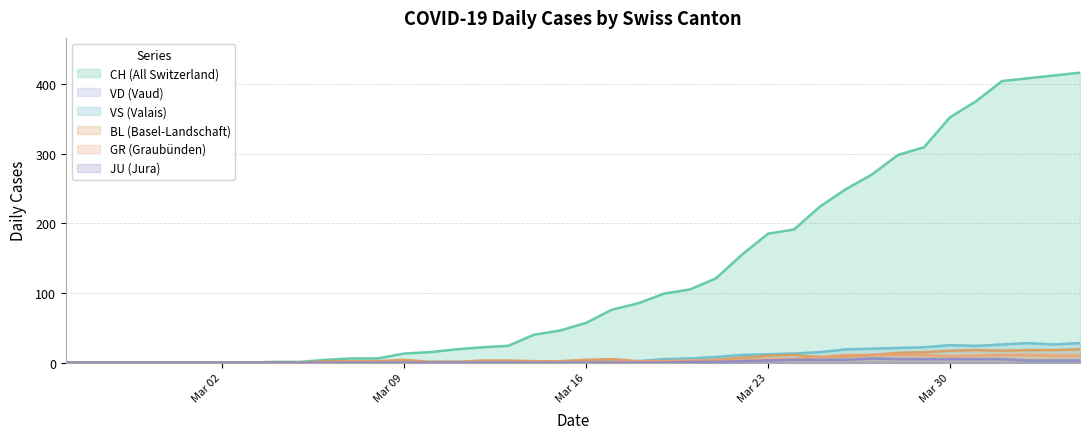

Which series has the largest range (max minus min)?

CH (All Switzerland)